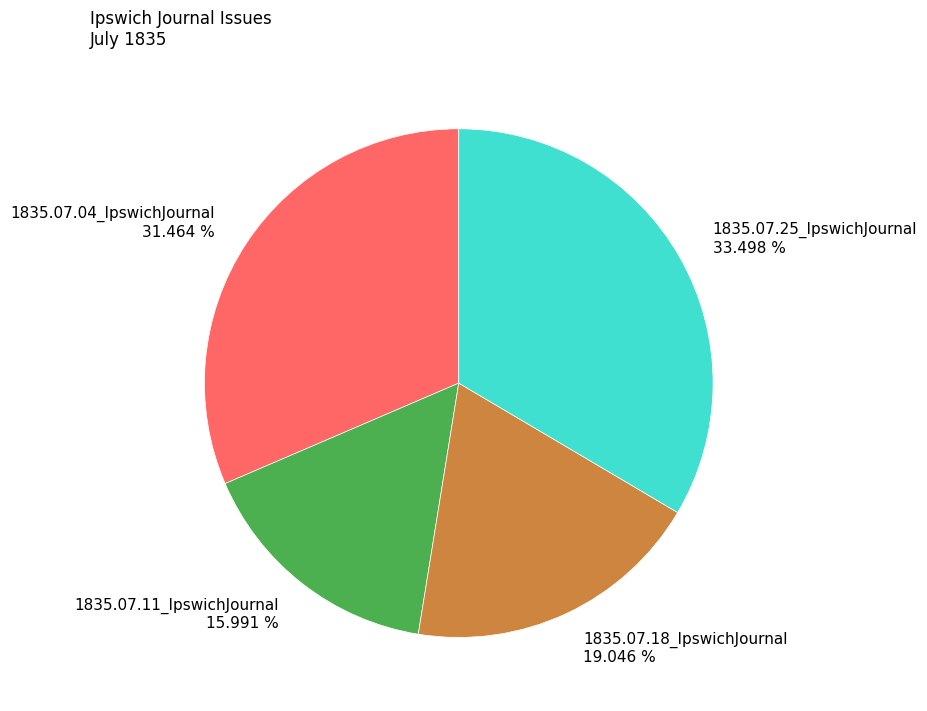

What is the smallest slice in the pie chart?

1835.07.11_IpswichJournal